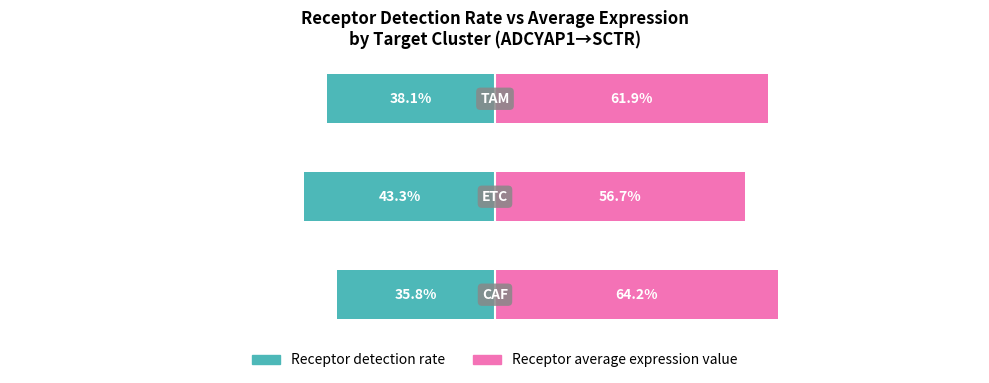

How many bars are there in total?

6